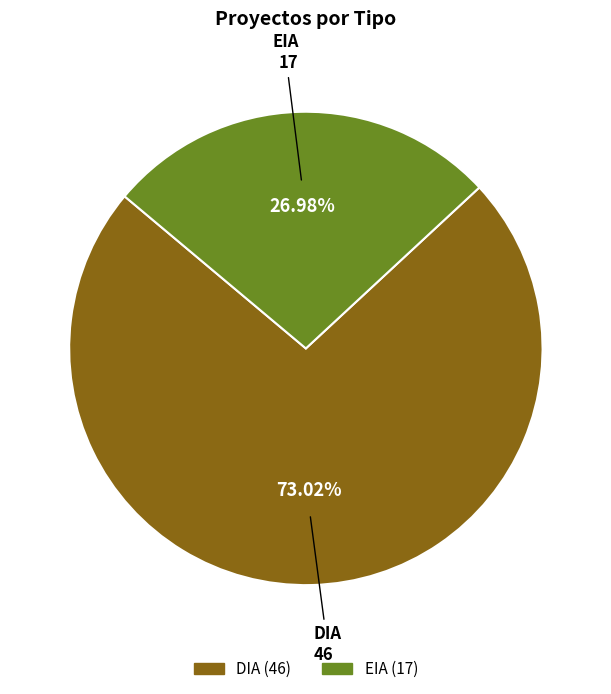

To the nearest percent, what percentage of the pie is DIA?

73%